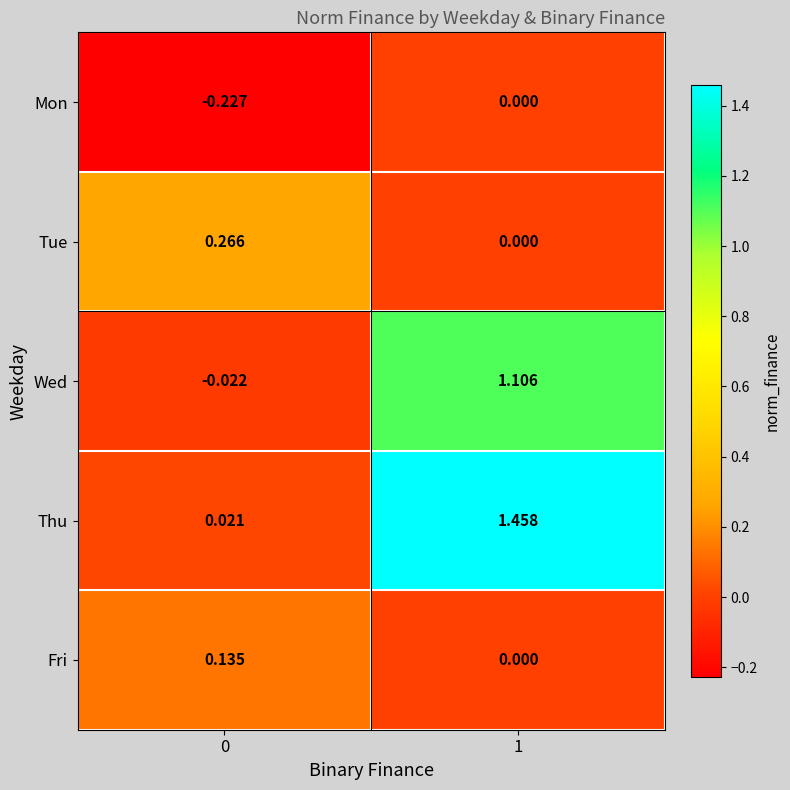

Which series has the largest total across all categories?

Thu